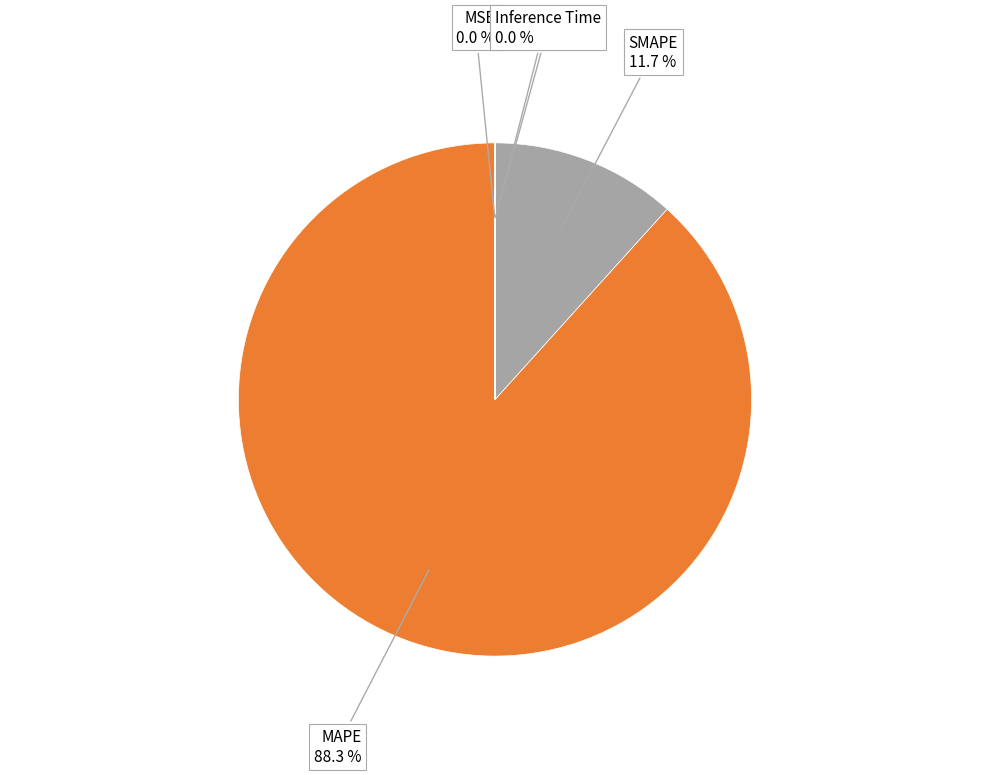

Which slice is the largest?

MAPE